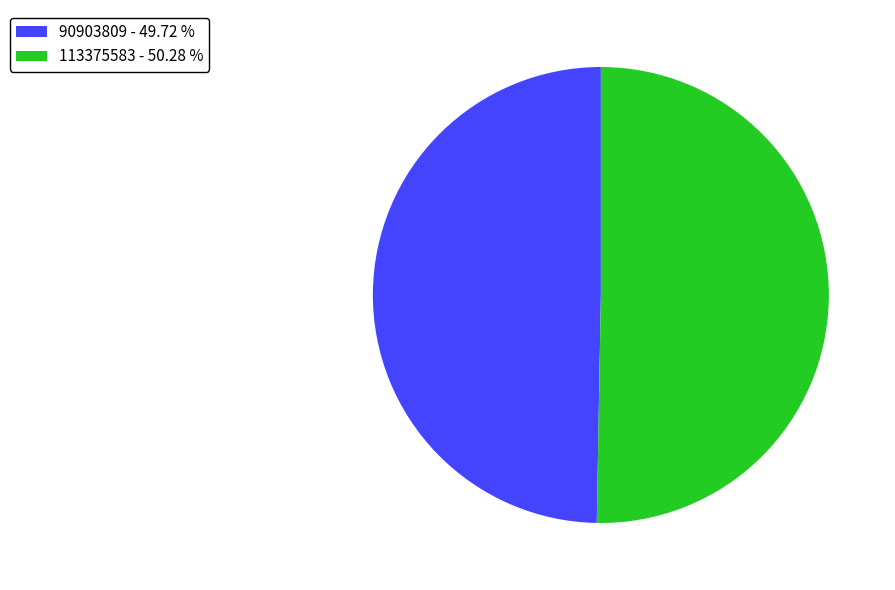

Is the sum of 90903809 - 49.72 % and 113375583 - 50.28 % greater than half?

Yes